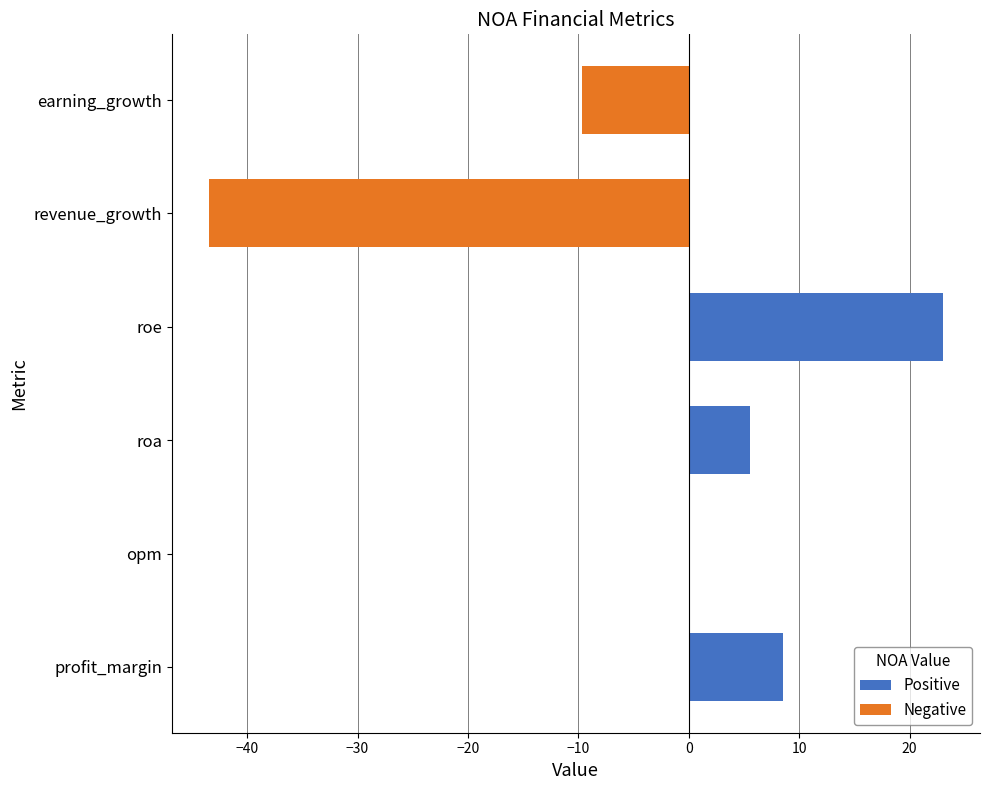

Reading bottom to top, transcribe all the data shown in this chart.

profit_margin=8.6	opm=0.0	roa=5.6	roe=23.1	revenue_growth=-43.5	earning_growth=-9.7